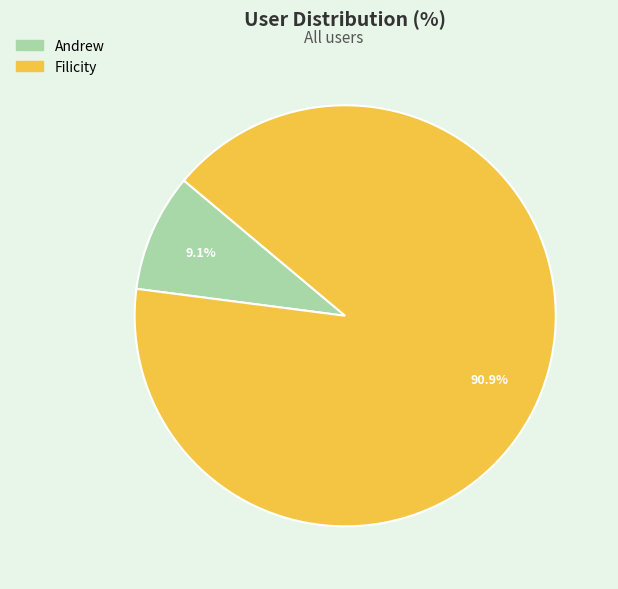

What is the ratio of the value at Filicity to the value at Andrew?

10.0